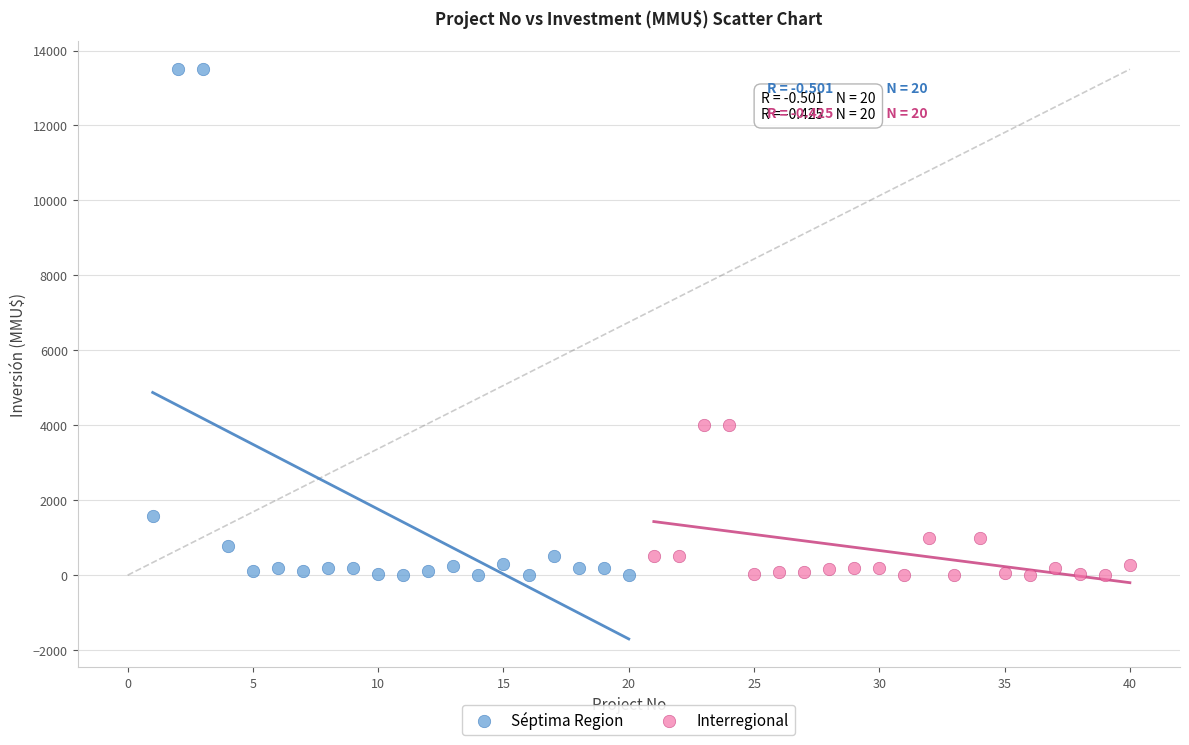

Which series has the widest spread of Y values?

Séptima Region